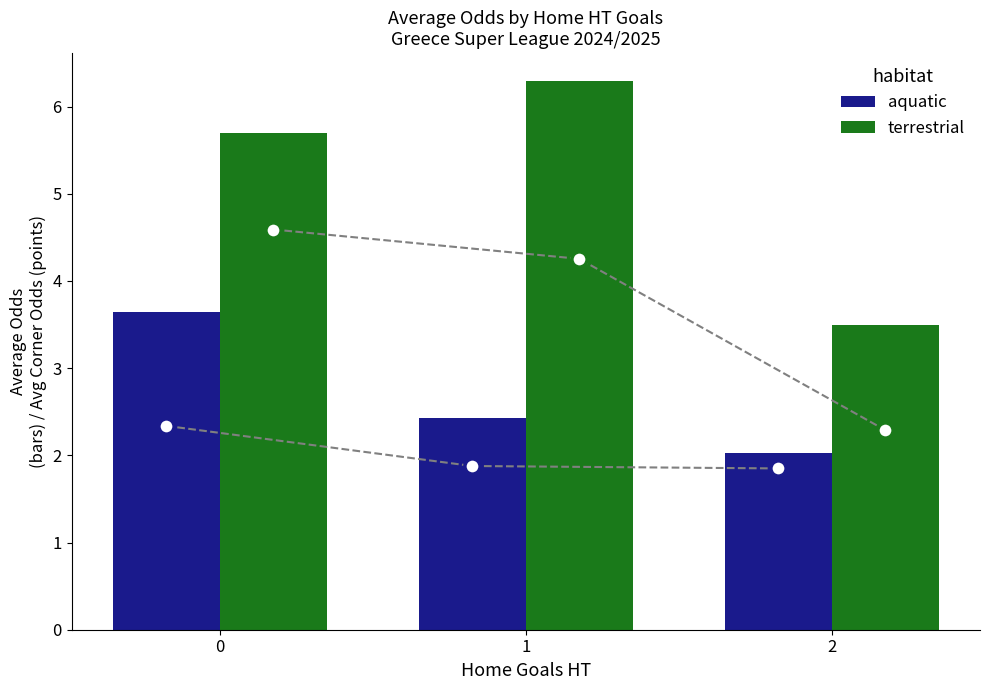

Which series contains the lowest Y value?

Odd_Corners_H (aquatic)